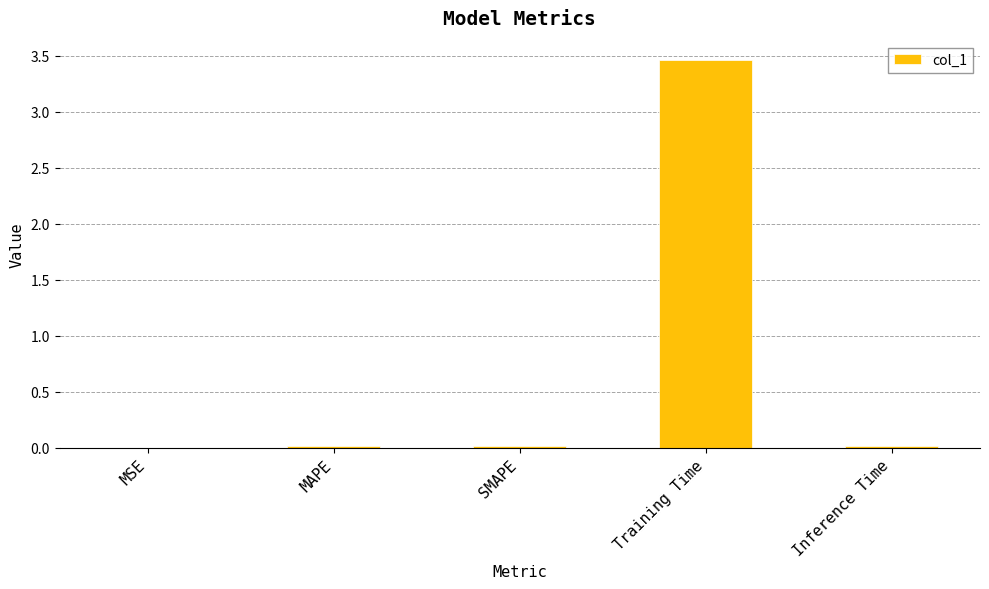

True or false: the data shows 0.0 at MAPE.

True